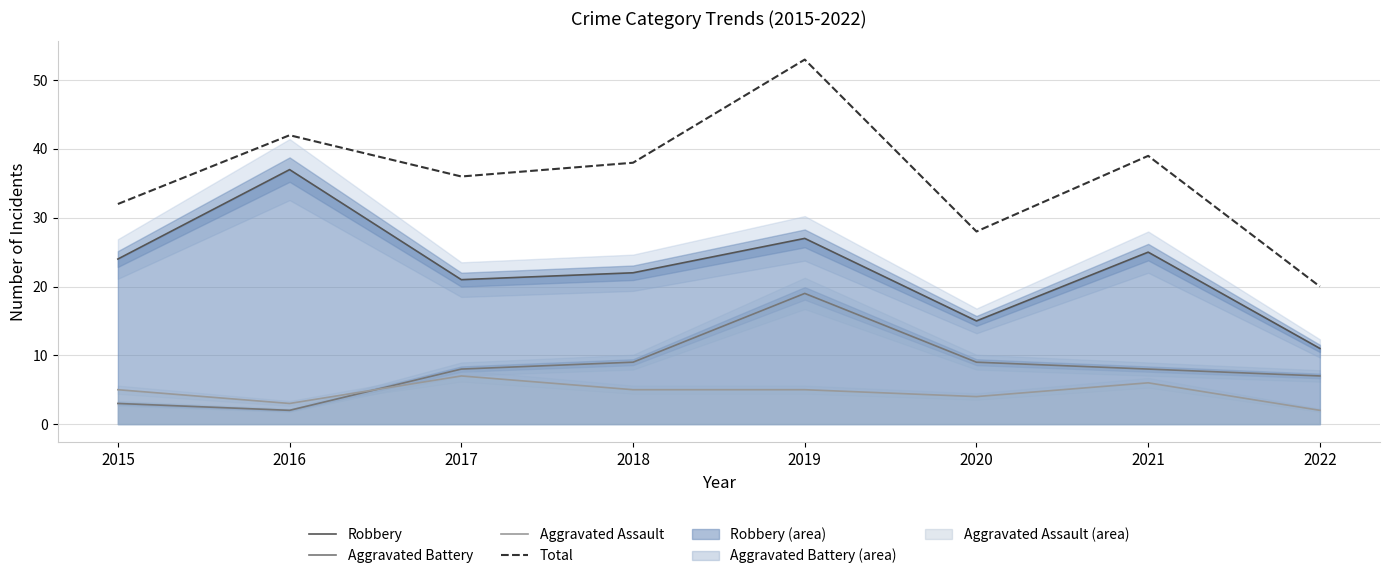

Is it true that Aggravated Battery equals 3 at 2016?

False